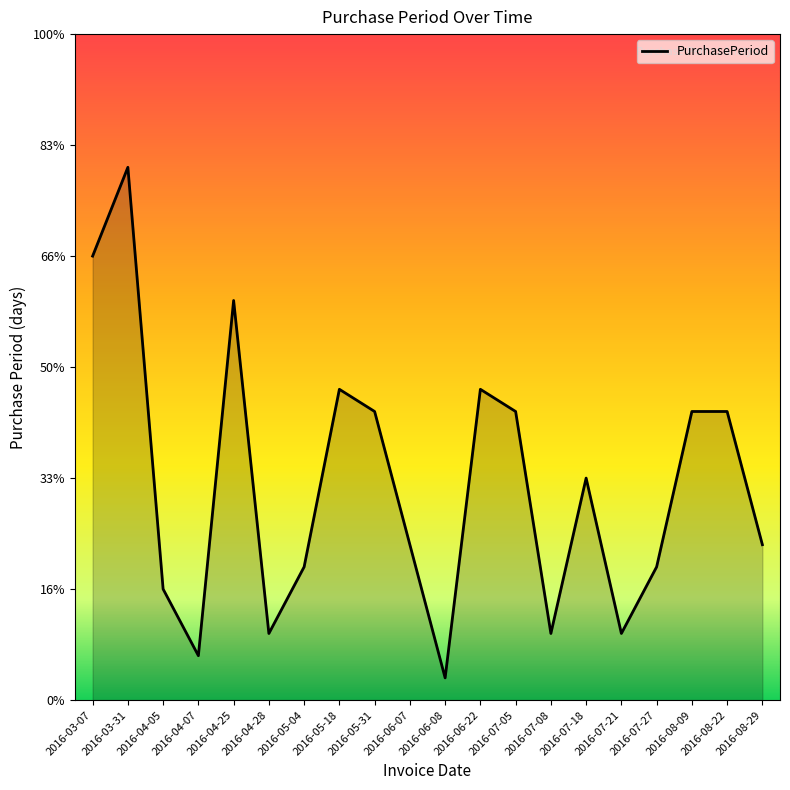

The chart shows a value of 24 at 2016-03-31. True or false?

True